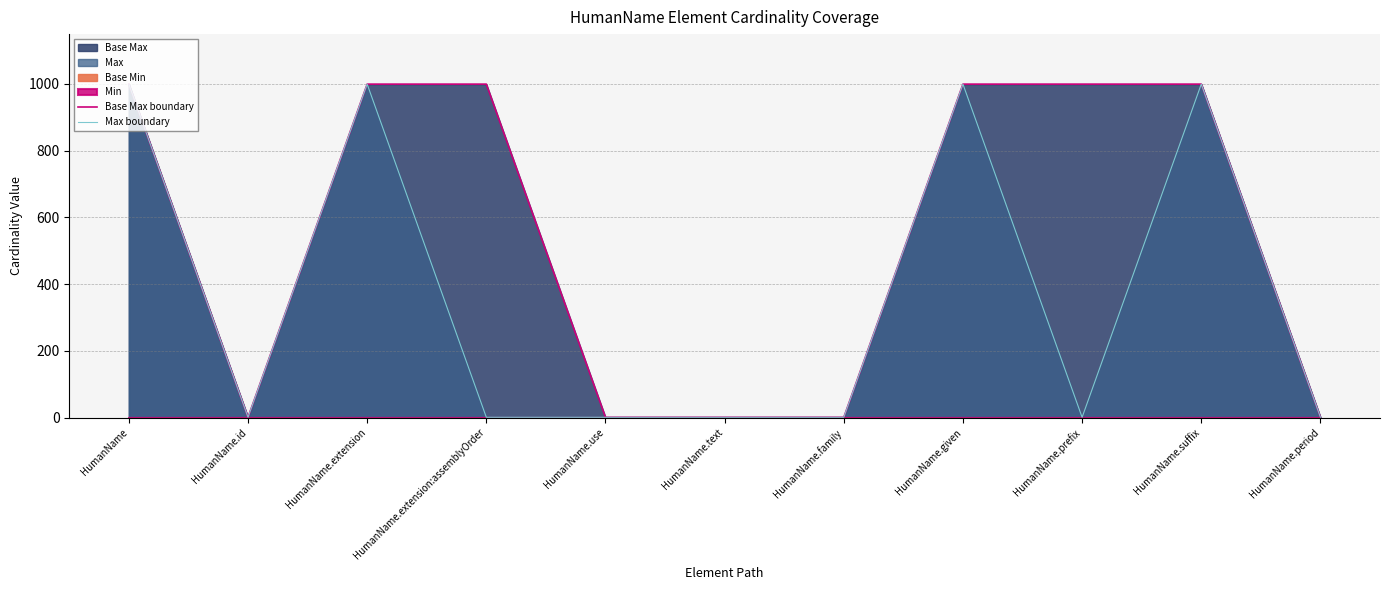

What is the highest value of the Base Max boundary series?

999